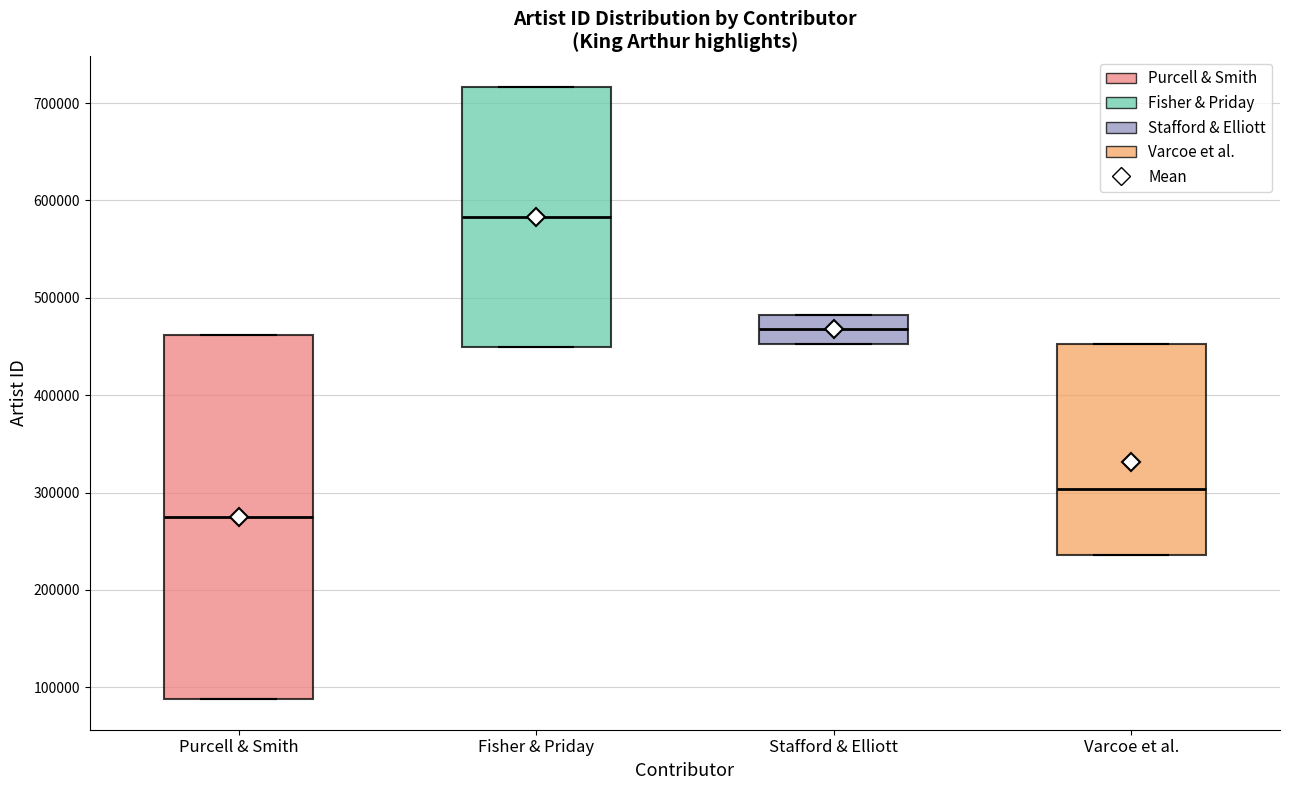

Reading left to right, read every box against the y-axis: the position of its median line, the range the box covers, and the ends of its whiskers. The values are not printed on the chart, so give them approximately, as read against the axis.

Purcell & Smith: median 270000, box 90000 to 460000, whiskers 90000 to 460000
Fisher & Priday: median 580000, box 450000 to 720000, whiskers 450000 to 720000
Stafford & Elliott: median 470000, box 450000 to 480000, whiskers 450000 to 480000
Varcoe et al.: median 300000, box 240000 to 450000, whiskers 240000 to 450000